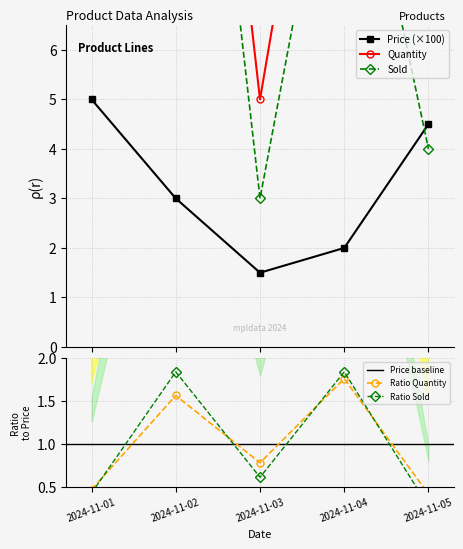

Is the value of Sold at 2024-11-01 greater than the value of Quantity at 2024-11-05?

No